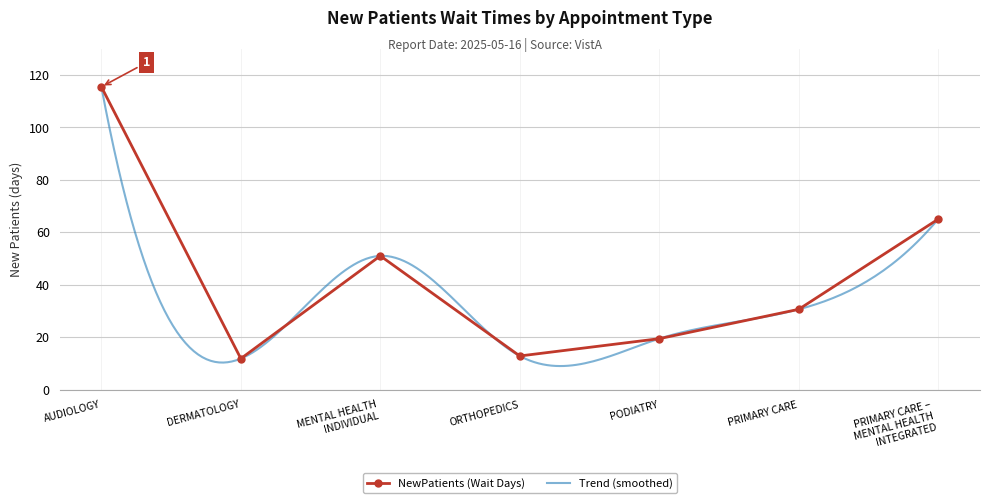

Count the number of categories in the chart.

7